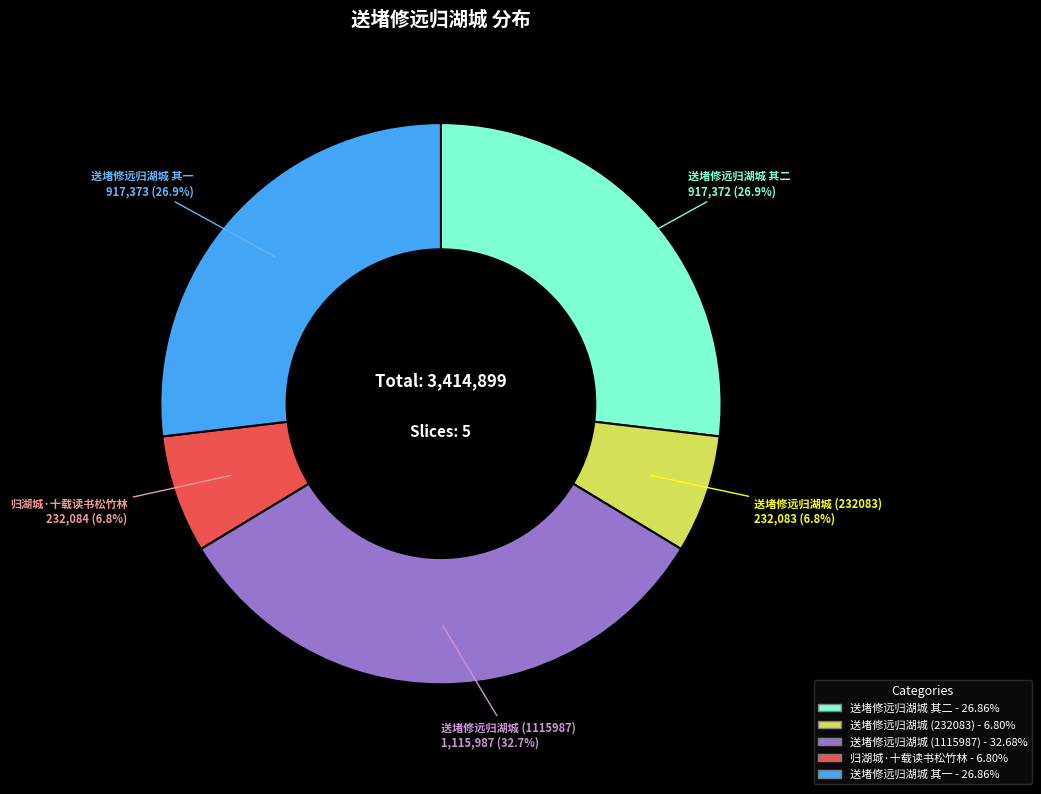

Is there any slice that represents more than half of the pie?

No